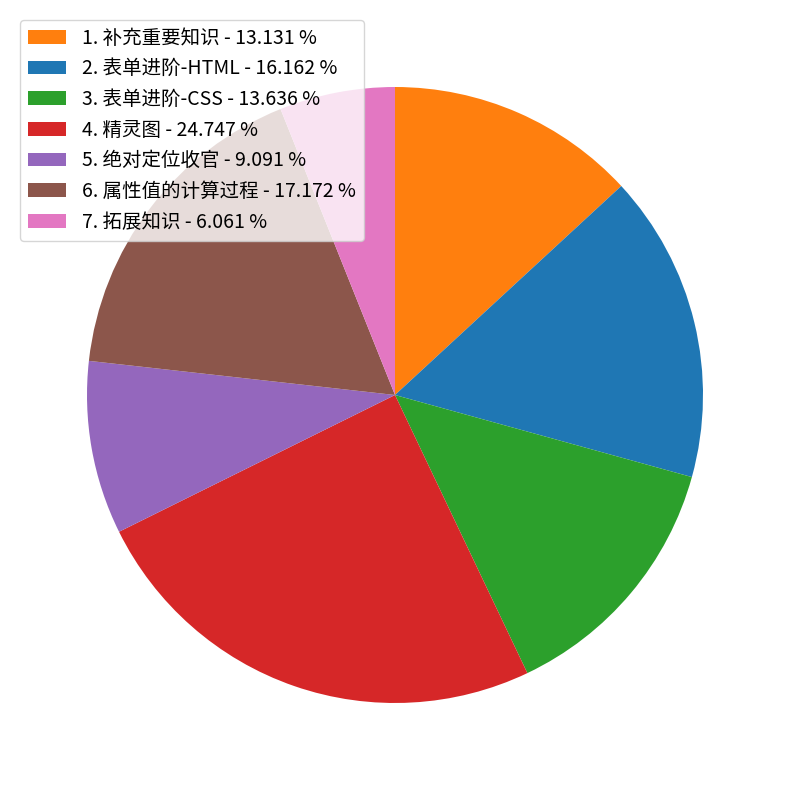

Count the number of slices in the pie.

7